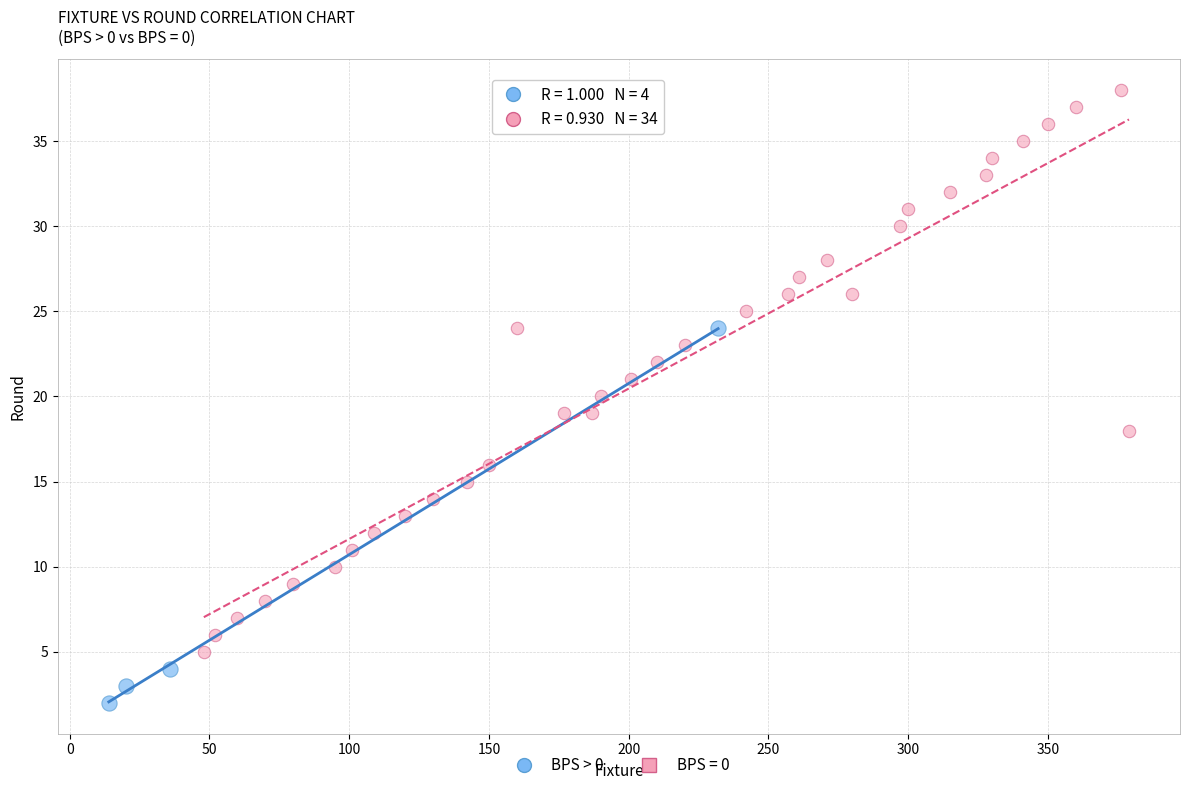

Which series contains the highest Y value?

BPS = 0